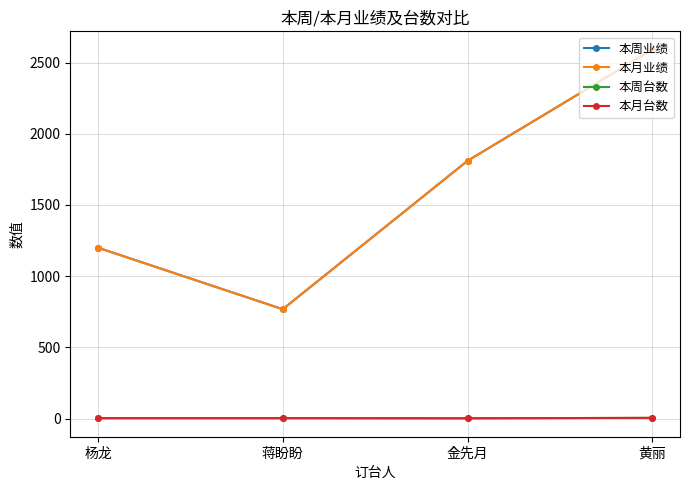

Does the chart have visible grid lines?

Yes